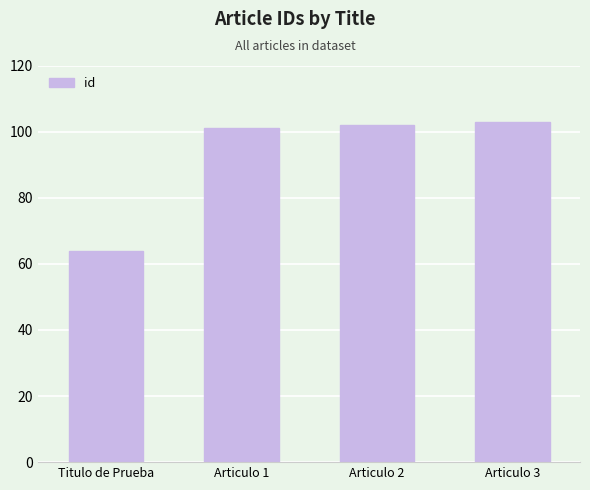

Rank the categories by value from highest to lowest.

Articulo 3, Articulo 2, Articulo 1, Titulo de Prueba